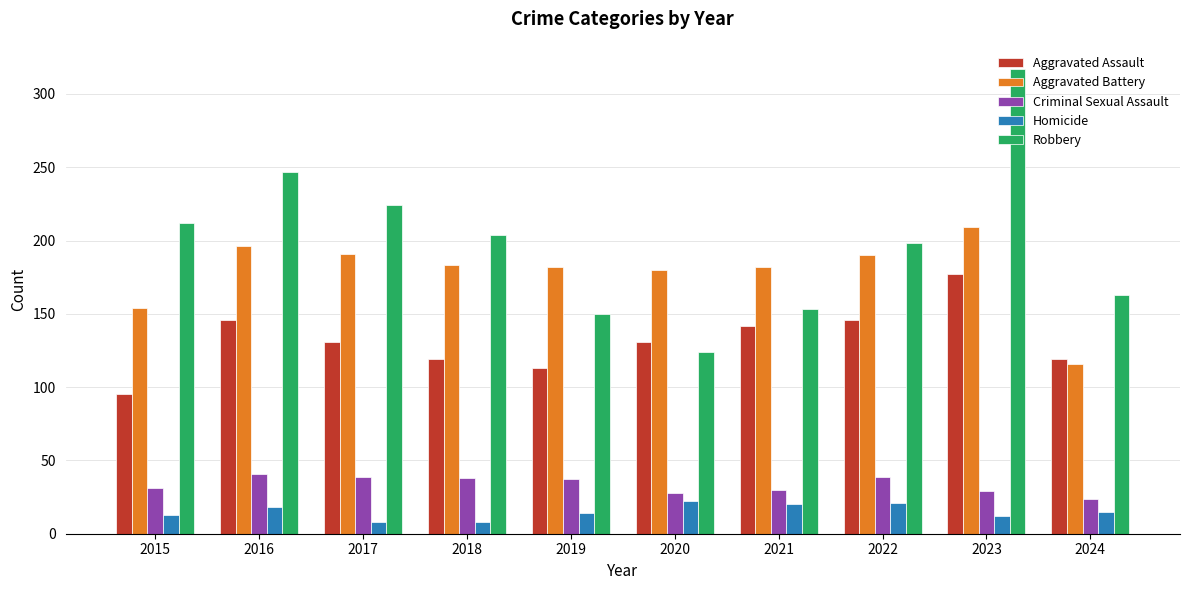

How many values in the Criminal Sexual Assault series are below 37?

5